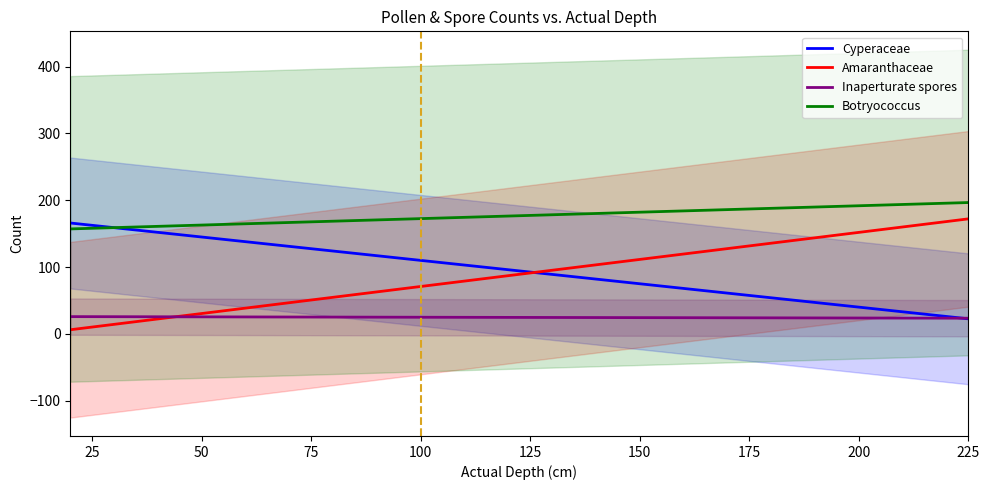

What is the maximum value for Inaperturate spores?

26.0